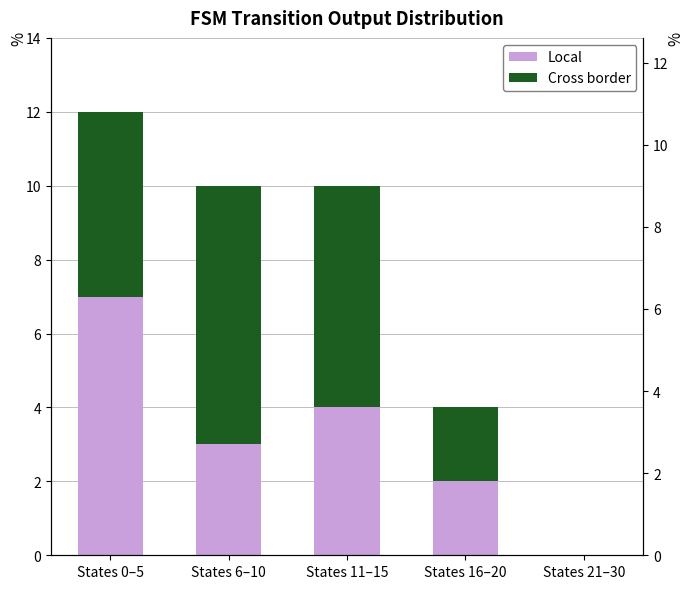

What is the total value across all series at States 6–10?

10